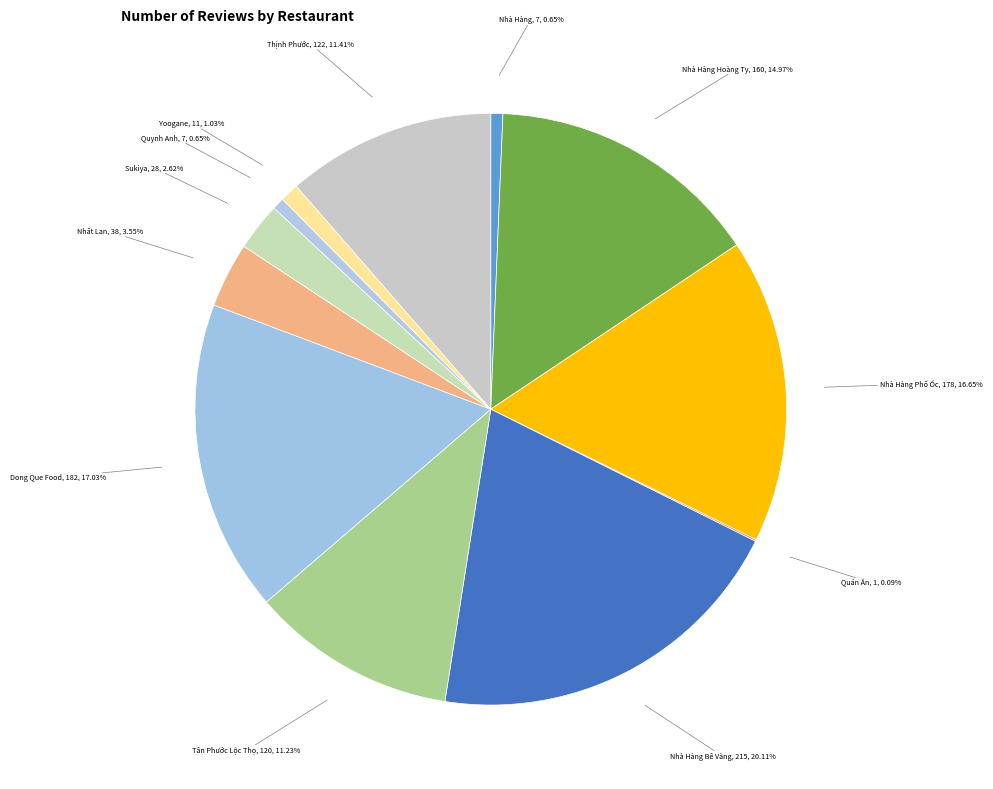

To the nearest percent, what is the difference between the largest and smallest slice percentages?

20%